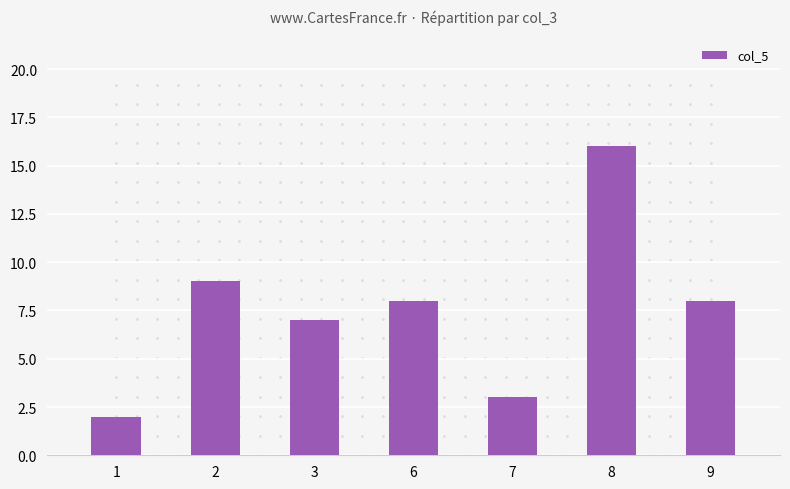

What is the change in value from 1 to 7?

+1